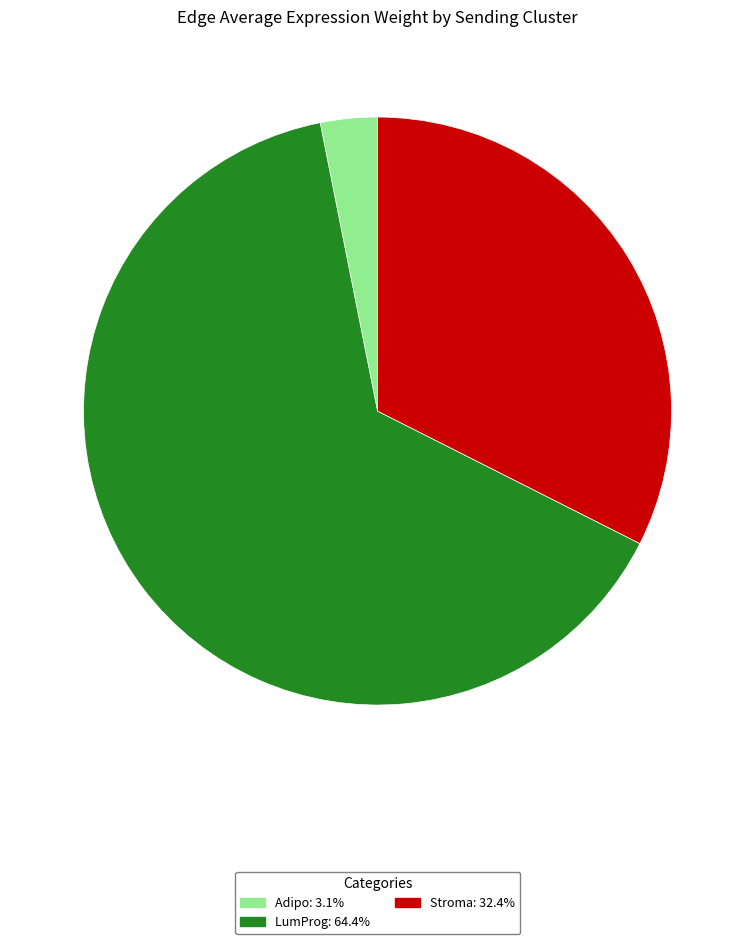

Combined, do Adipo and Stroma account for over 50%?

No